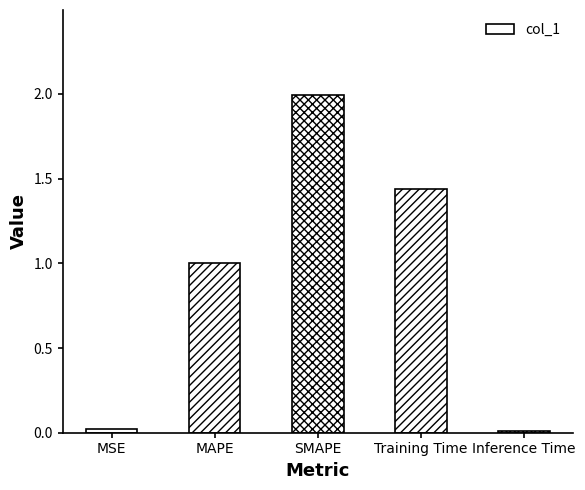

Between MAPE and Training Time, which is larger?

Training Time